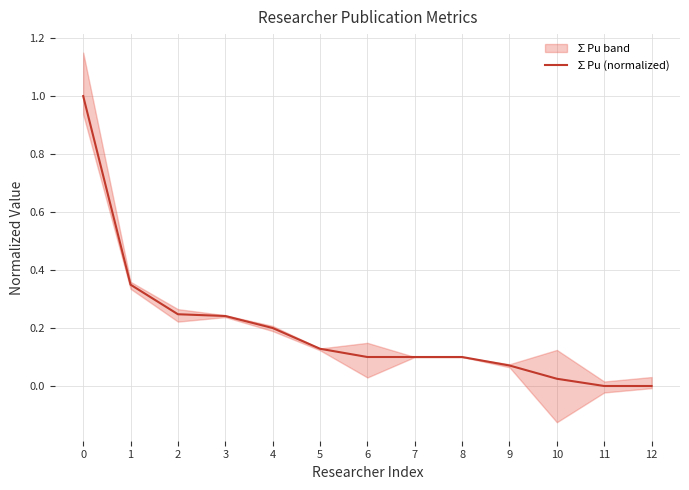

True or false: the data shows -0.4 at 11.

False